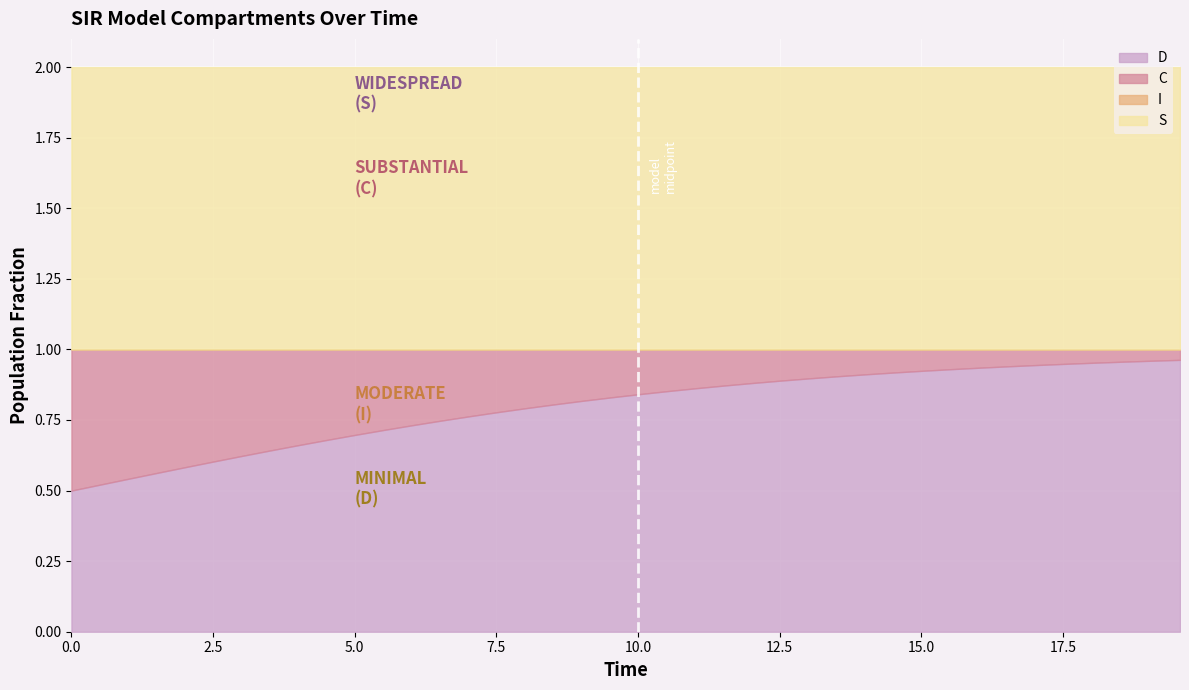

What is the difference between the highest and lowest values at 9?

1.0